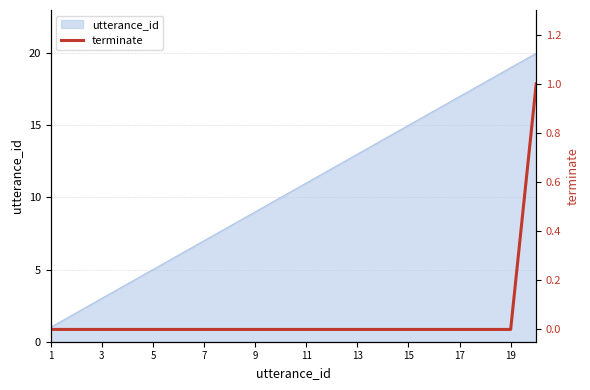

What is the highest value of the utterance_id series?

20